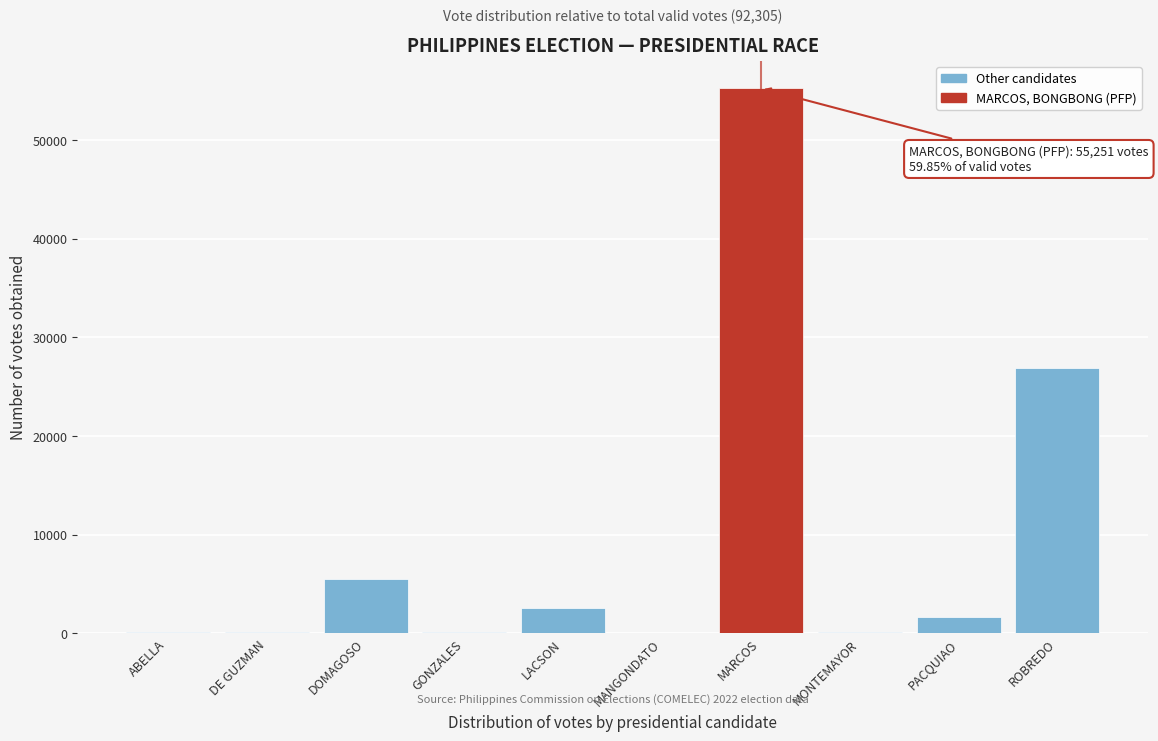

What is the sum of all values?

92305